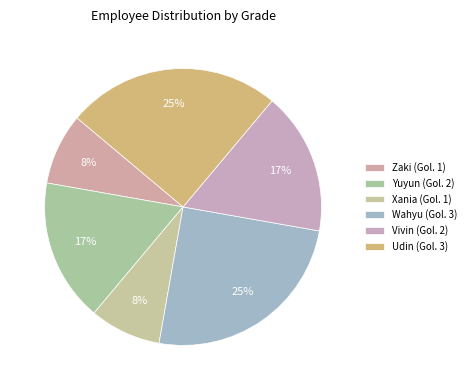

Is there any slice that represents more than half of the pie?

No